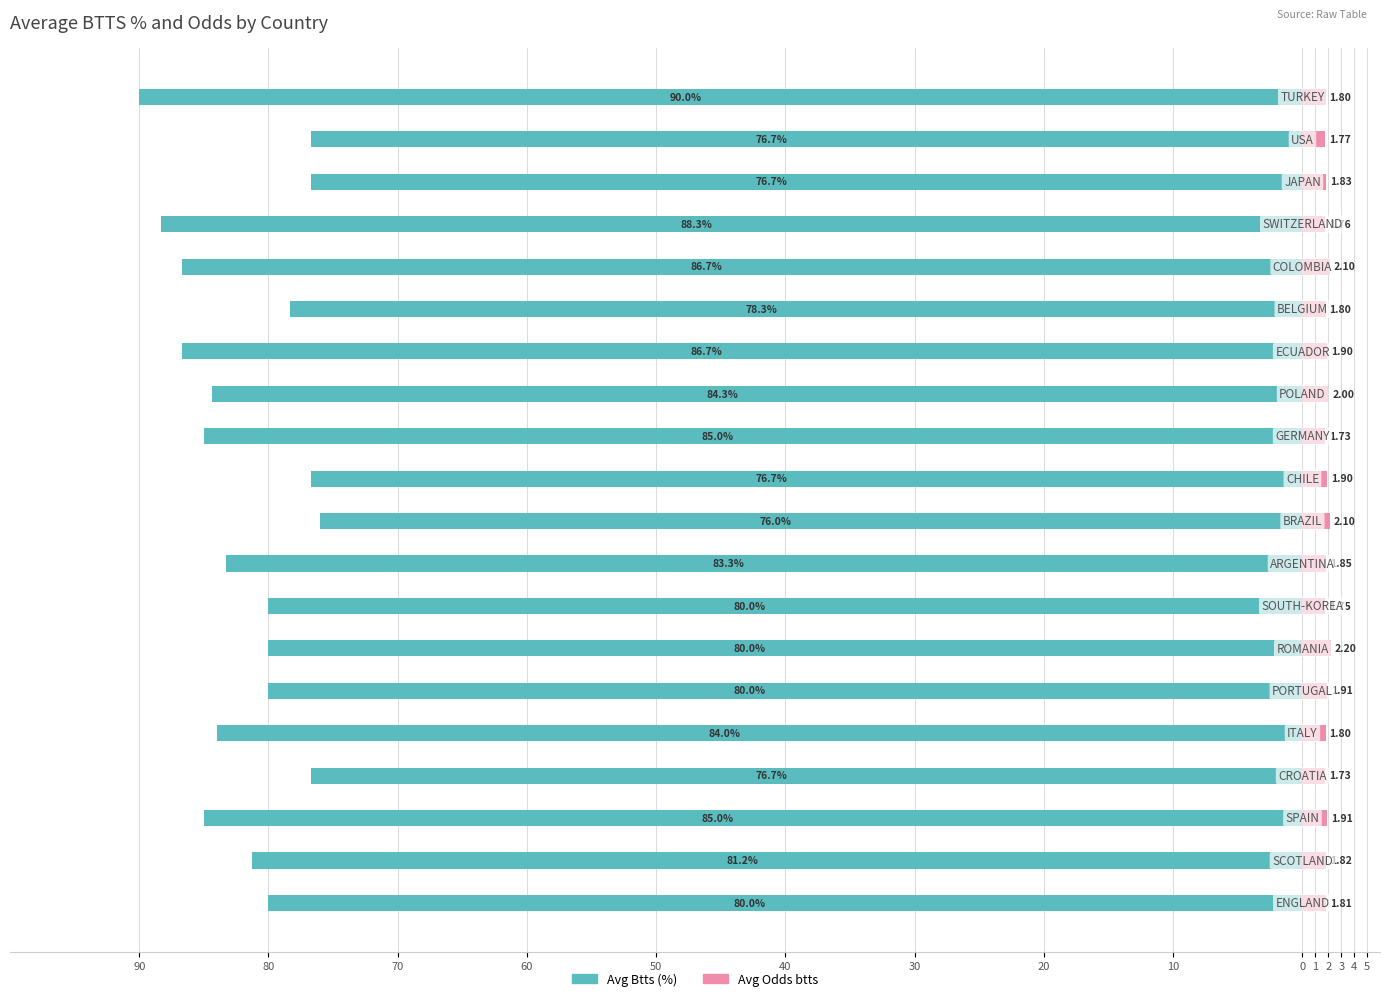

How many groups of bars are there?

20